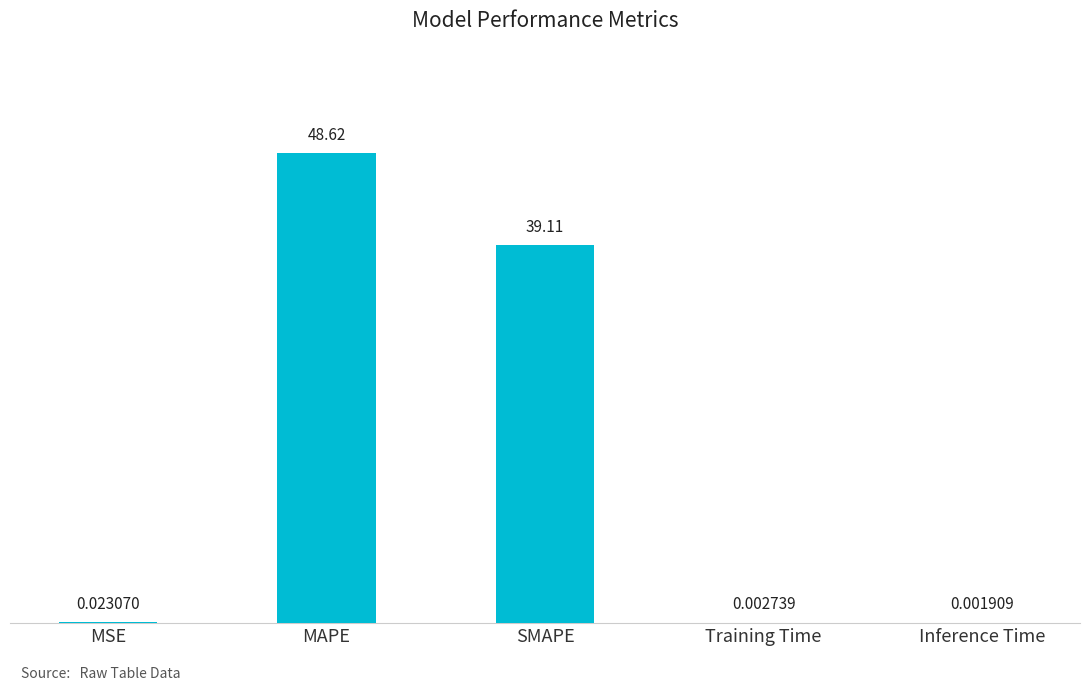

Which has a higher value, SMAPE or MSE?

SMAPE